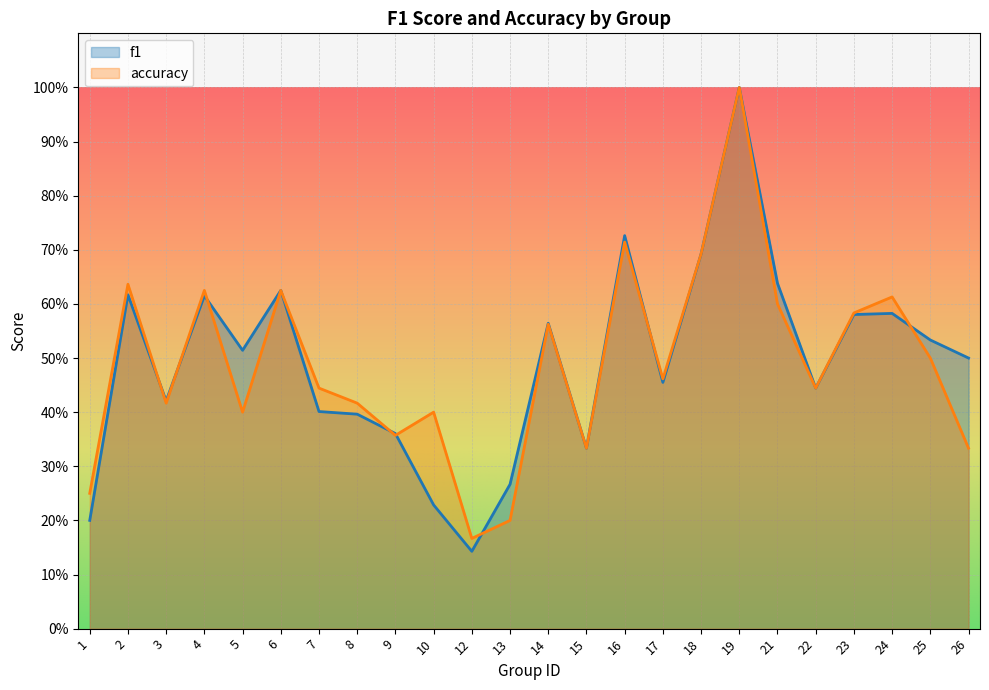

The value of accuracy at 23 is 0.6. True or false?

True